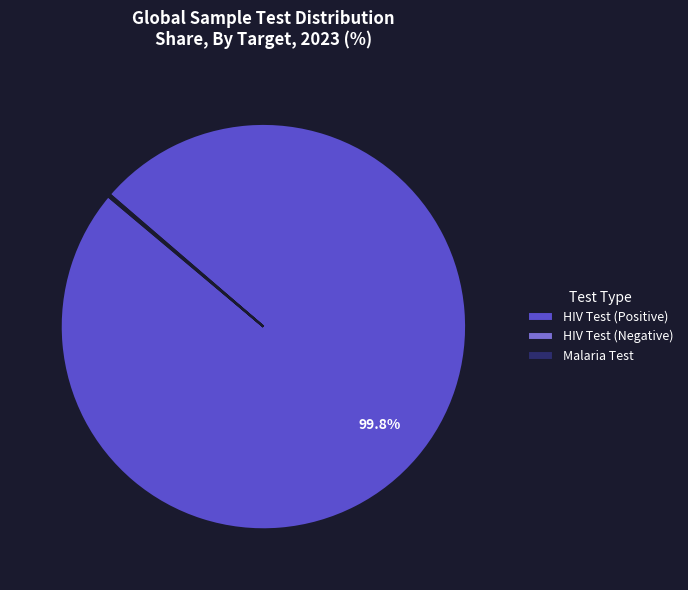

Does any single category account for the majority?

Yes